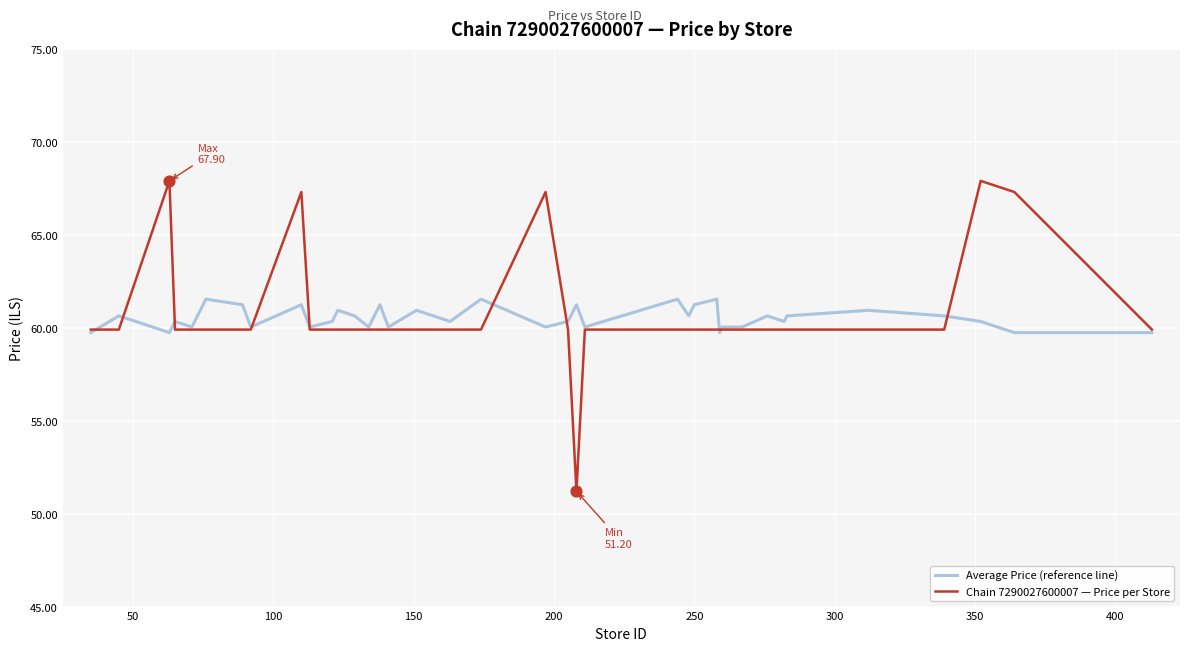

At how many categories does at least one series exceed 53?

40